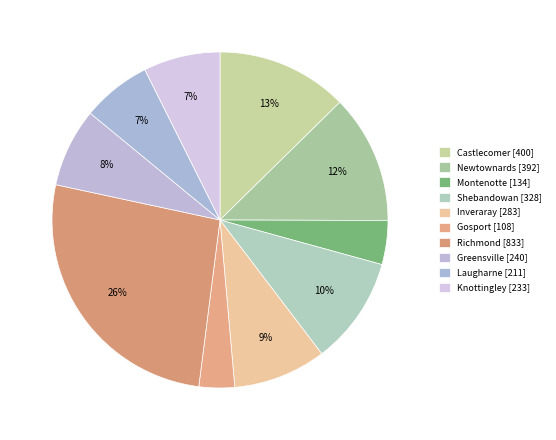

How many segments does this pie chart have?

10